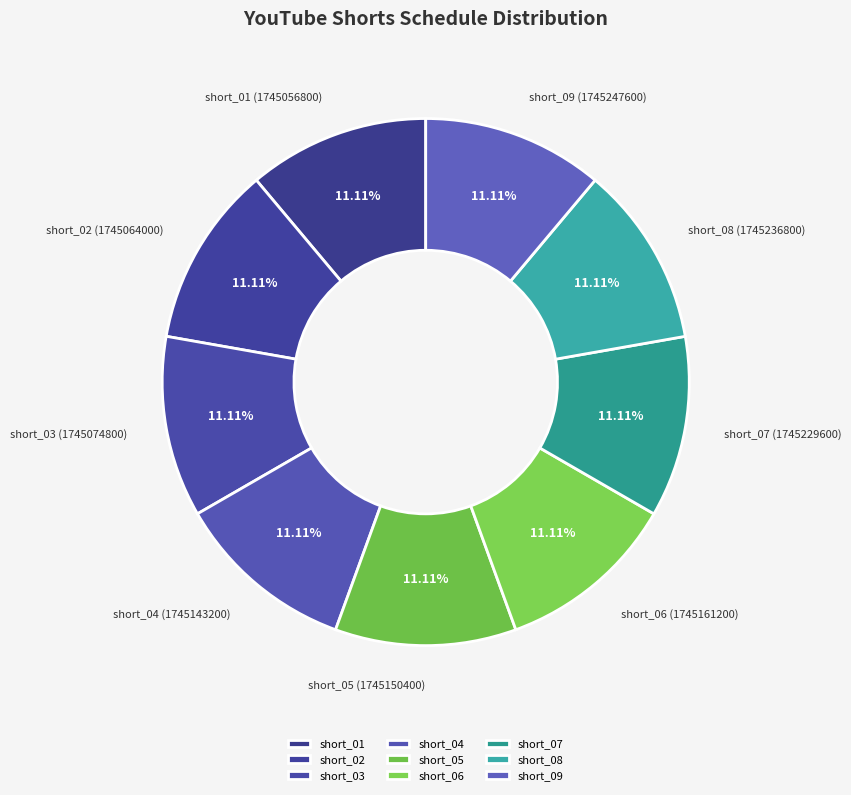

Is the sum of short_02 and short_05 greater than half?

No